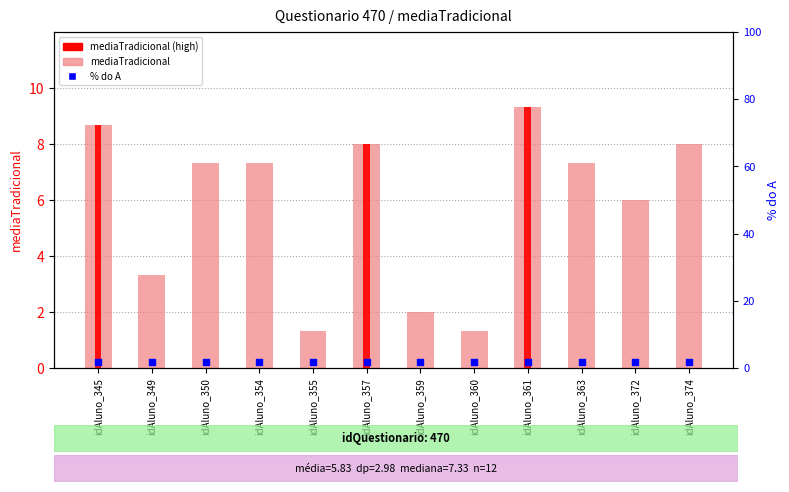

What is the total value across all series at idAluno_372?

7.9